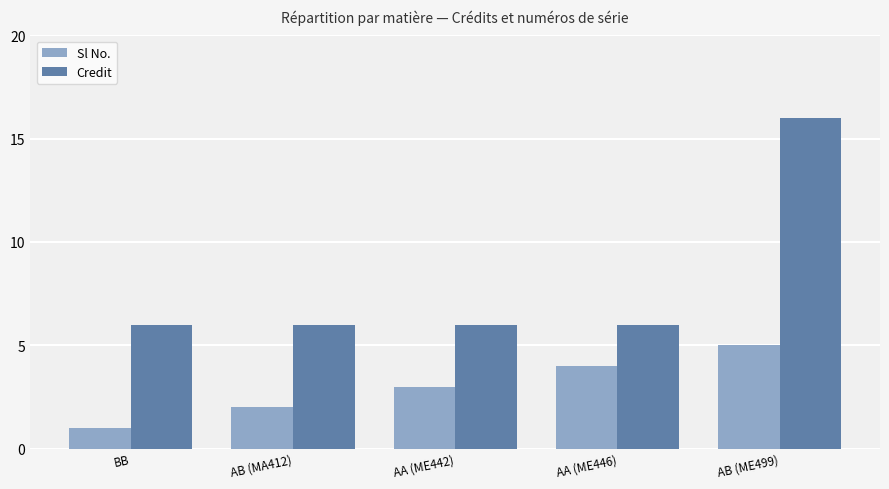

Reading left to right, transcribe all the data shown in this chart.

Sl No.: 1	2	3	4	5
Credit: 6	6	6	6	16